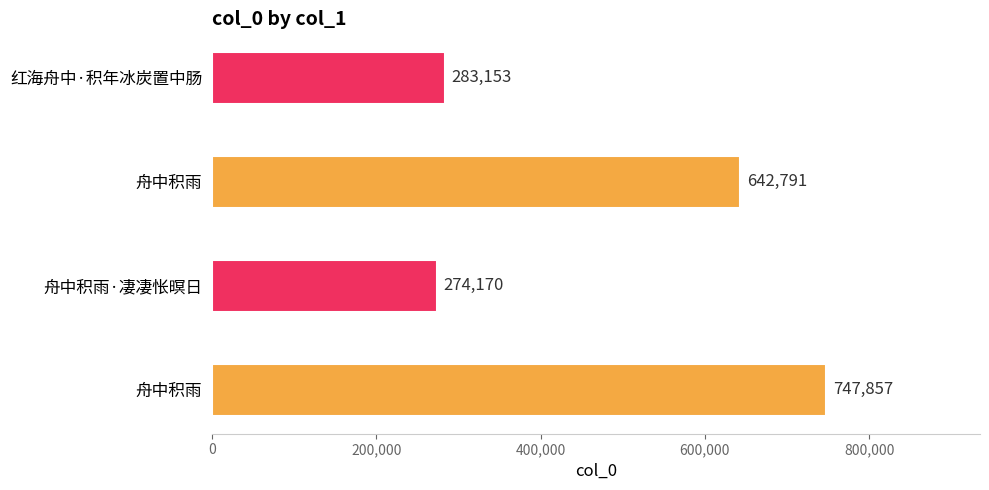

Where is the data nearest to the value 511013?

舟中积雨